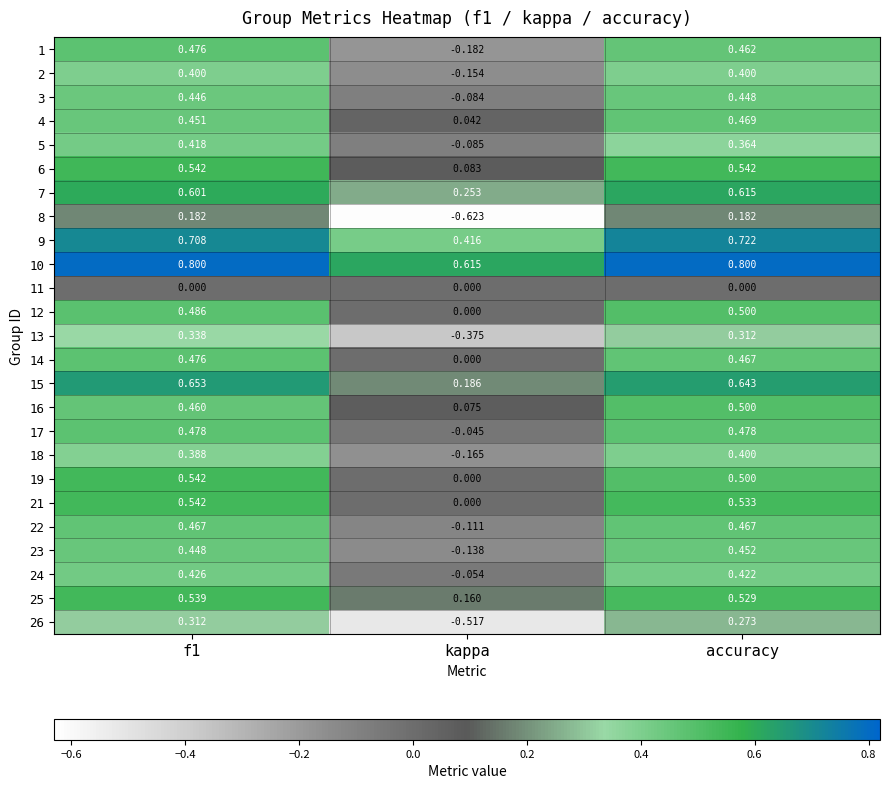

Where is 19 nearest to the value 0?

kappa